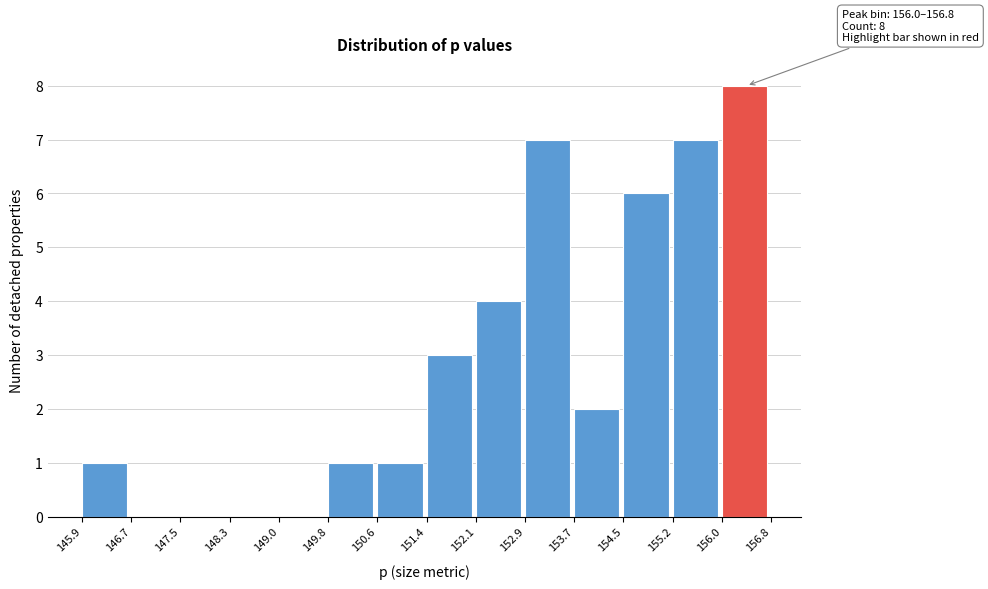

Over which range of the x-axis is the bar tallest?

156.0 to 156.8